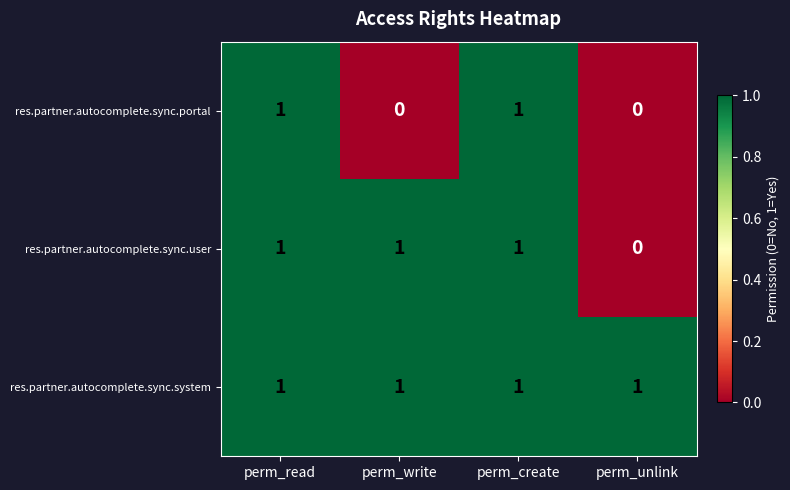

The res.partner.autocomplete.sync.user series shows 0 at perm_unlink. True or false?

True